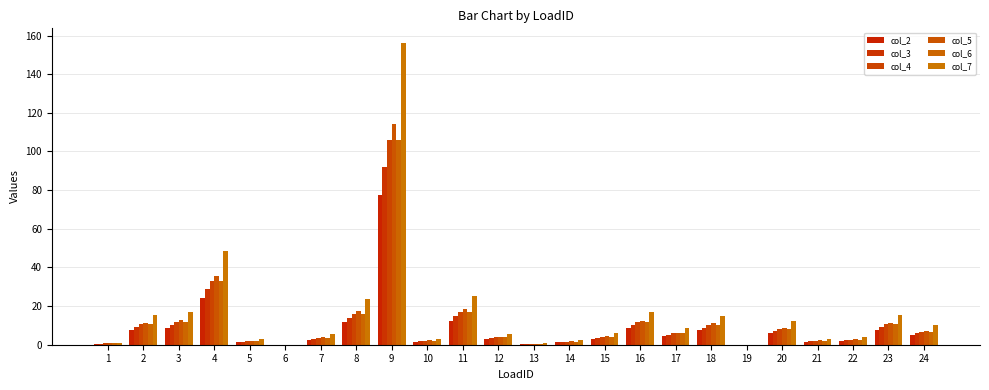

How many groups of bars are there?

24